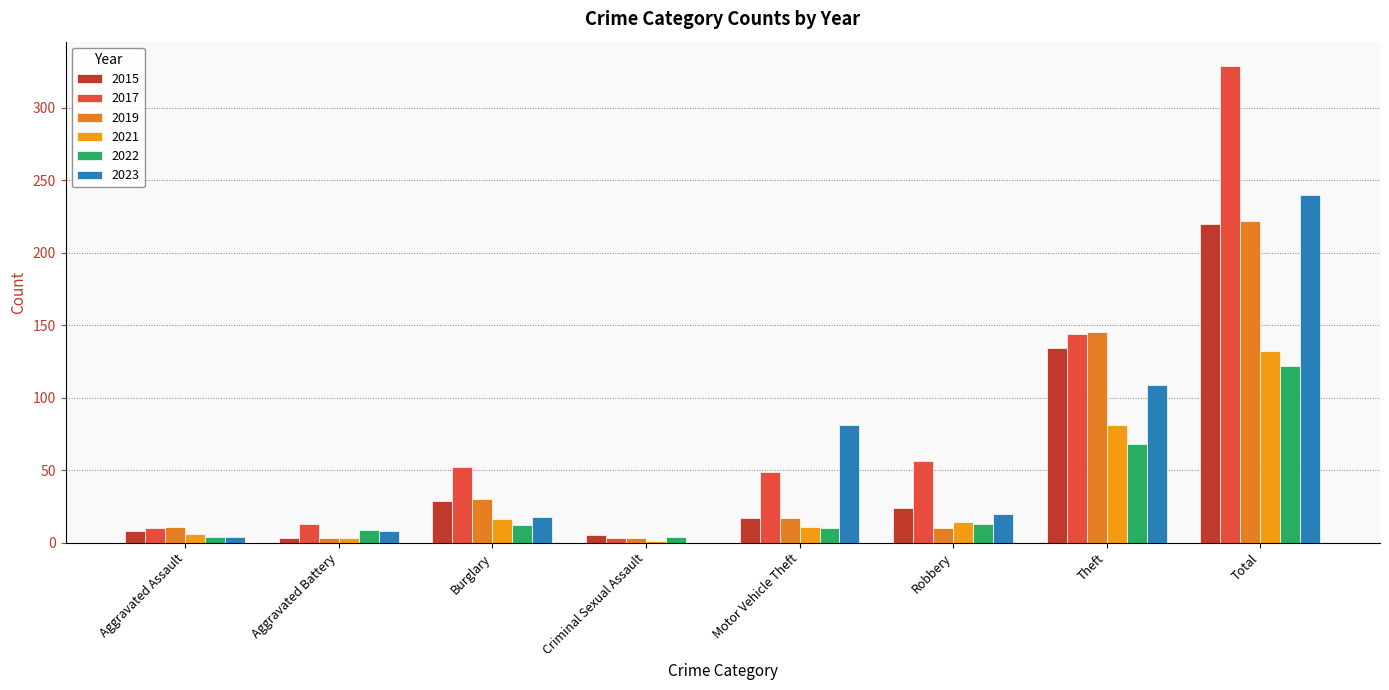

Reading left to right, what are all the values shown in this chart?

2015: 8	3	29	5	17	24	134	220
2017: 10	13	52	3	49	56	144	329
2019: 11	3	30	3	17	10	145	222
2021: 6	3	16	1	11	14	81	132
2022: 4	9	12	4	10	13	68	122
2023: 4	8	18	0	81	20	109	240